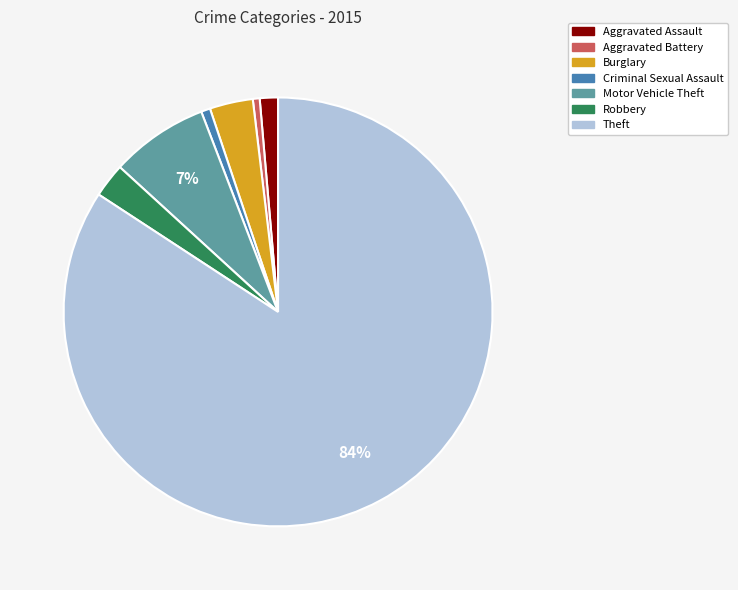

Is Aggravated Battery the majority of the pie?

No